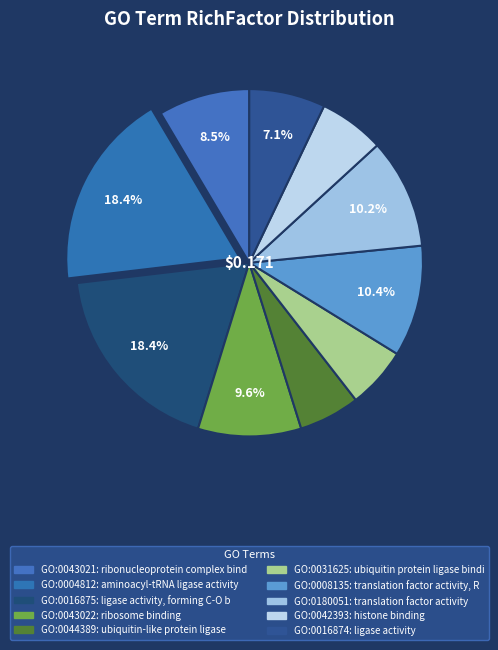

How many slices are in this pie chart?

10